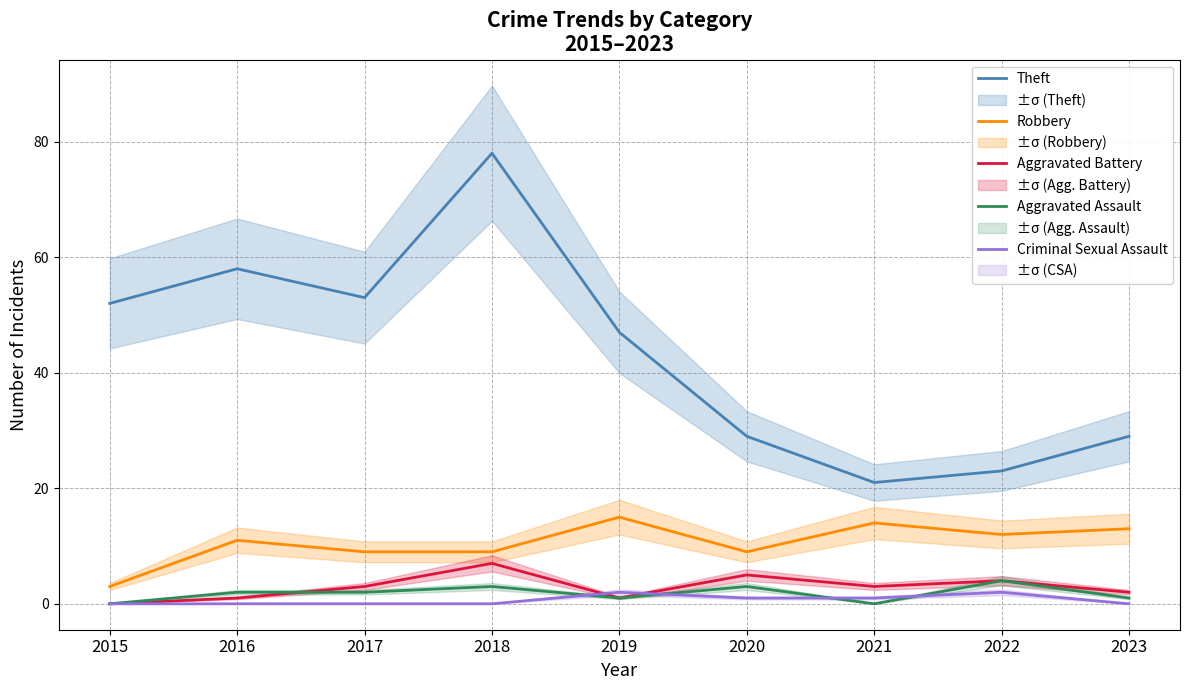

What is the difference between the maximum and second lowest values in the Robbery series?

6